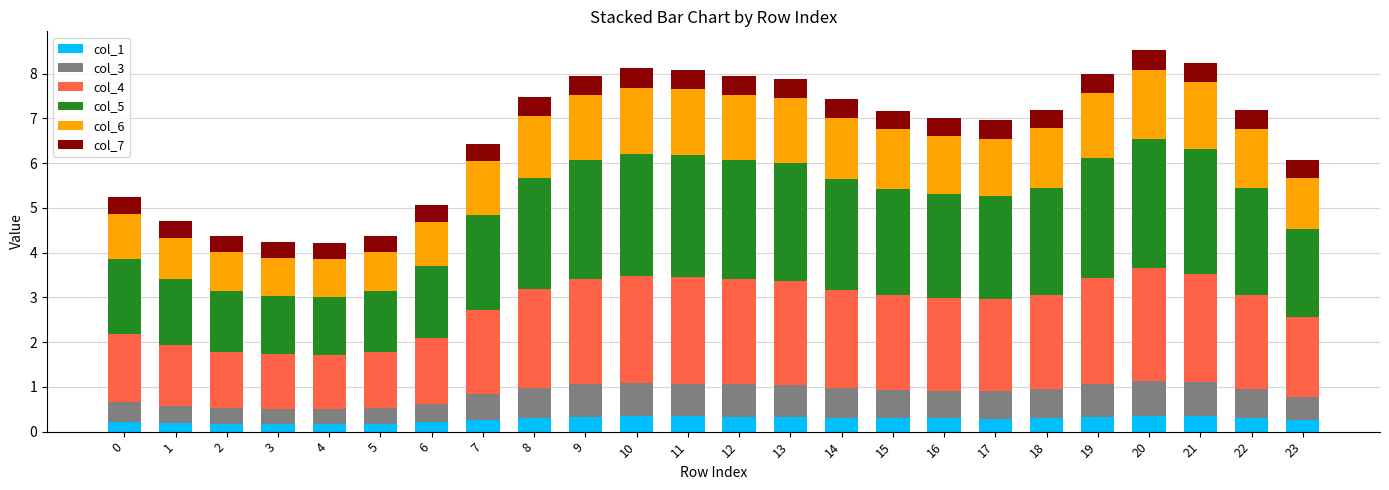

What is the total value across all series at 19?

8.0